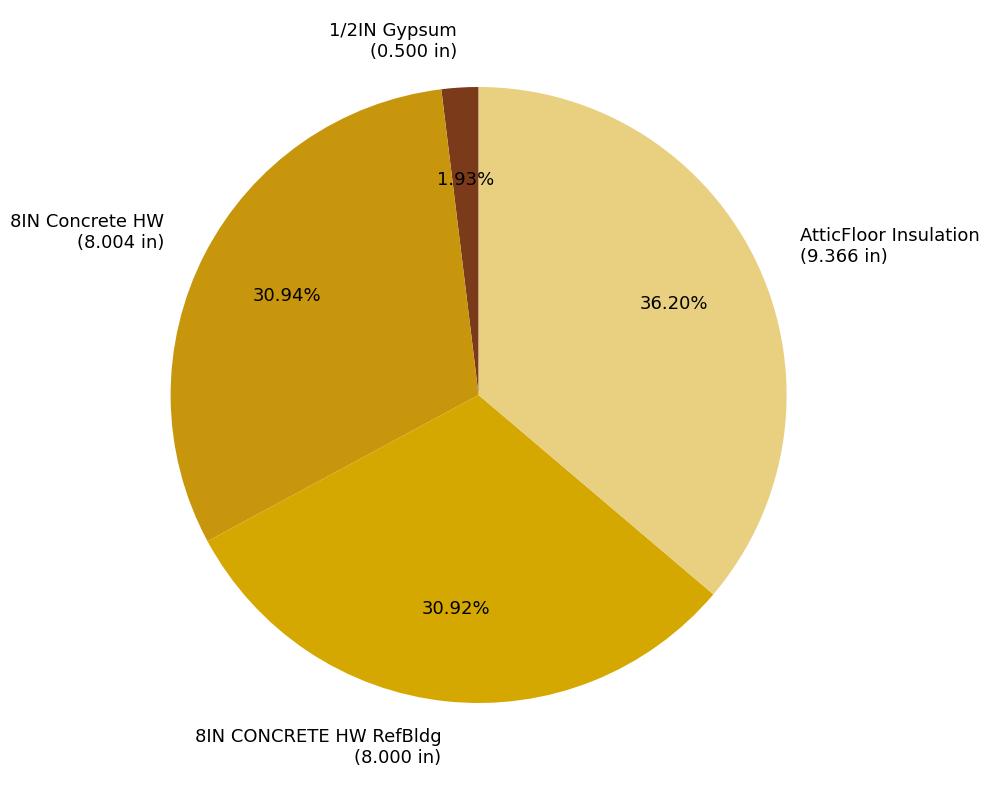

What portion of the pie excludes 8IN CONCRETE HW RefBldg?

69.1%